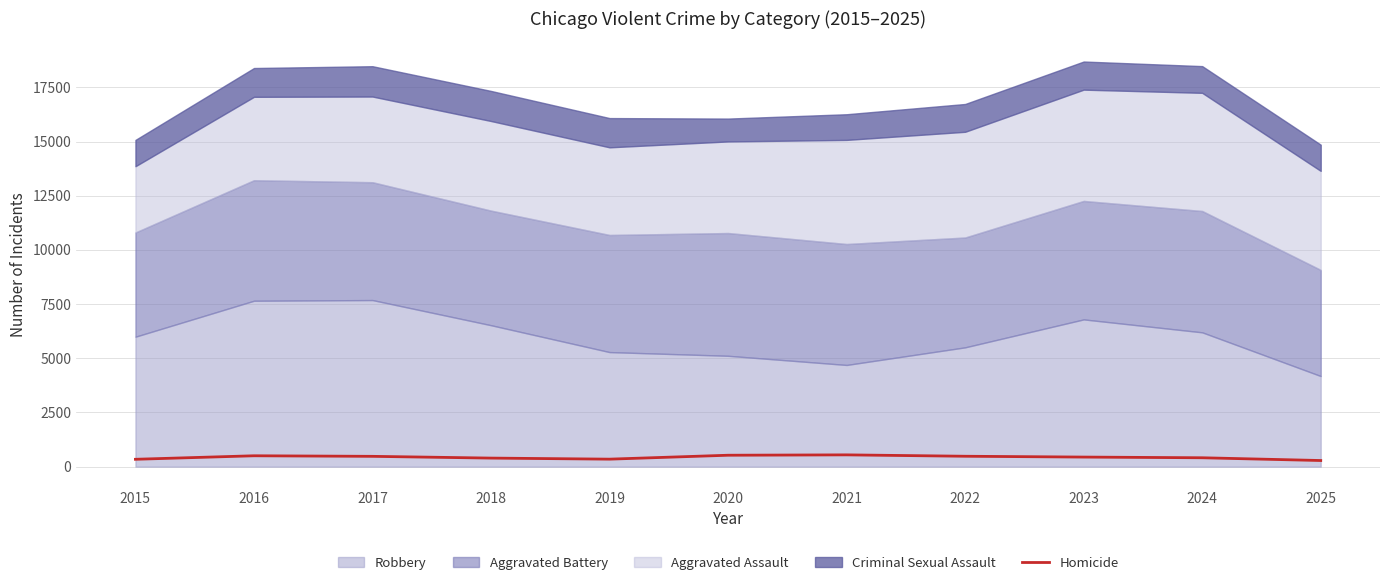

What is the difference between the second highest and second lowest values?

187